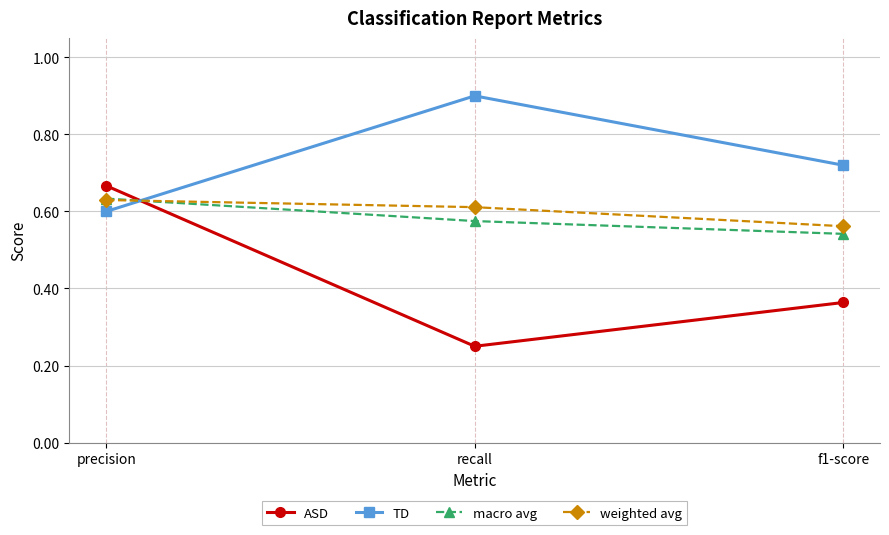

What position from the left is recall?

2